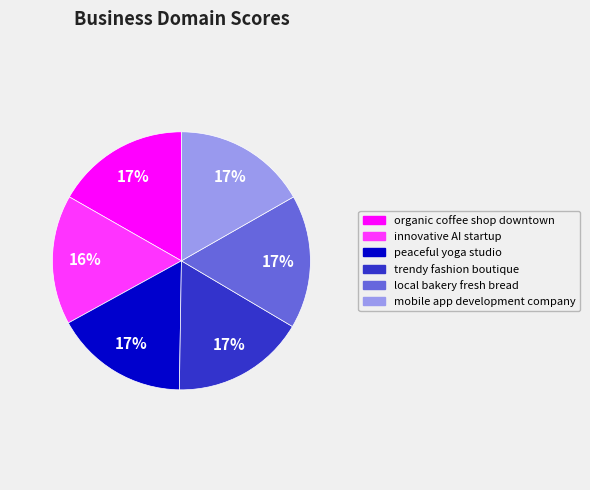

What is the ratio of the value at peaceful yoga studio to the value at trendy fashion boutique?

1.0